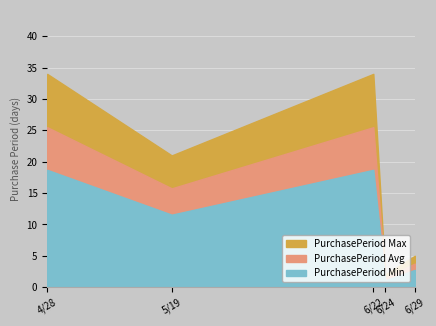

True or false: the data shows 34 at 2016-06-22.

True